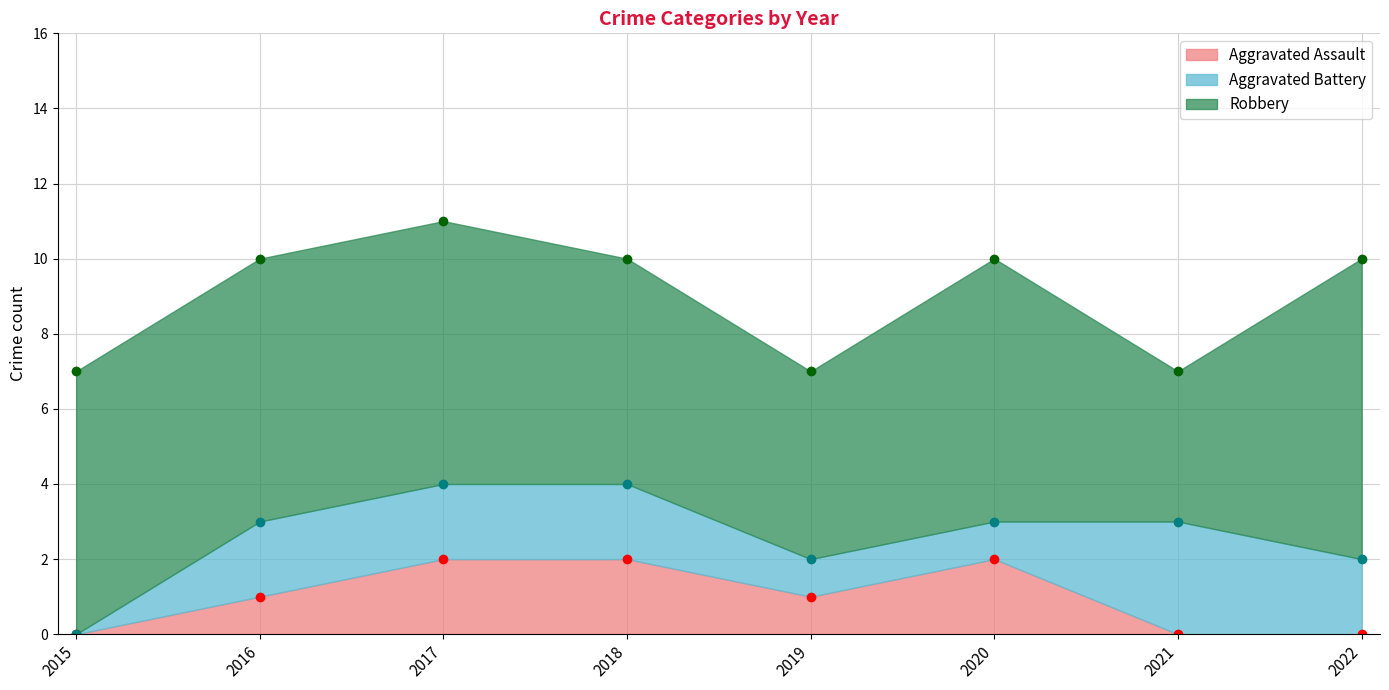

At 2015, list the series in order from largest to smallest.

Robbery, Aggravated Assault, Aggravated Battery